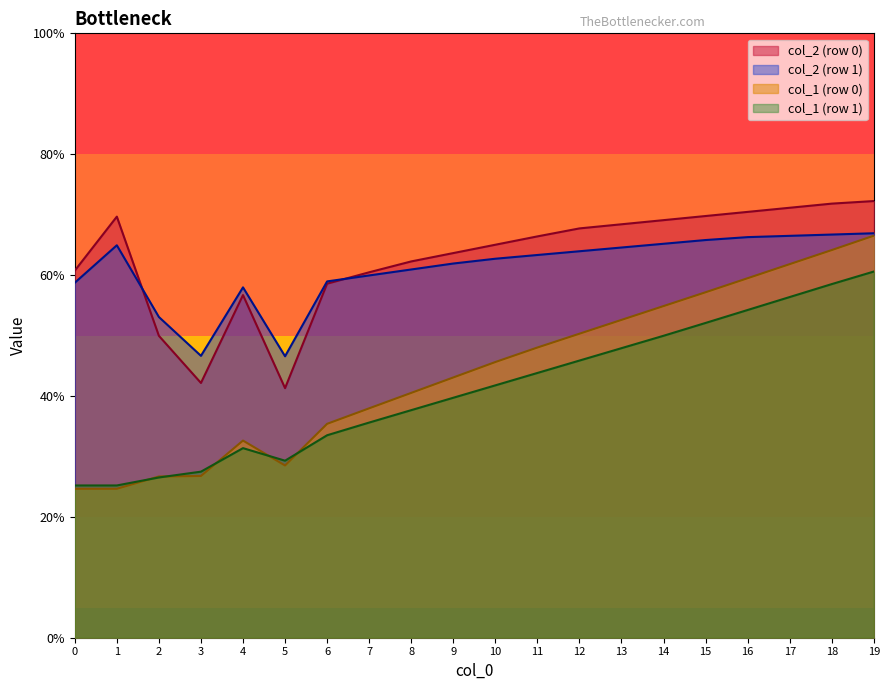

True or false: col_1 has a value of 17.4 at 1.

False